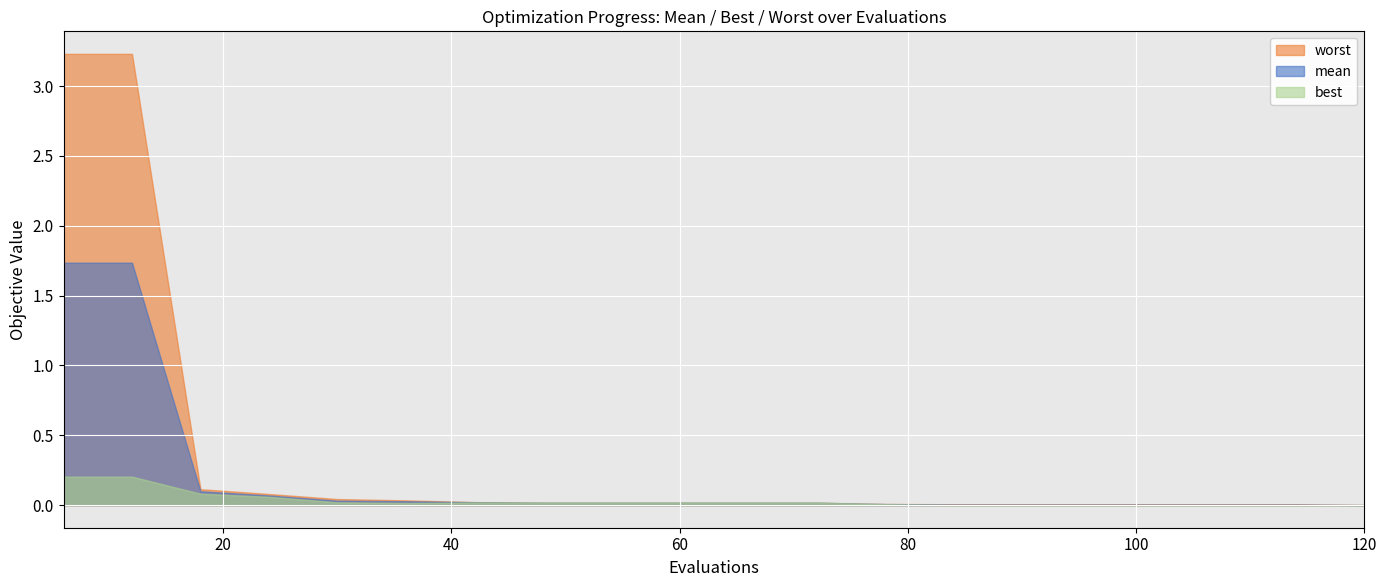

True or false: mean has a value of 0.0 at 24.

False